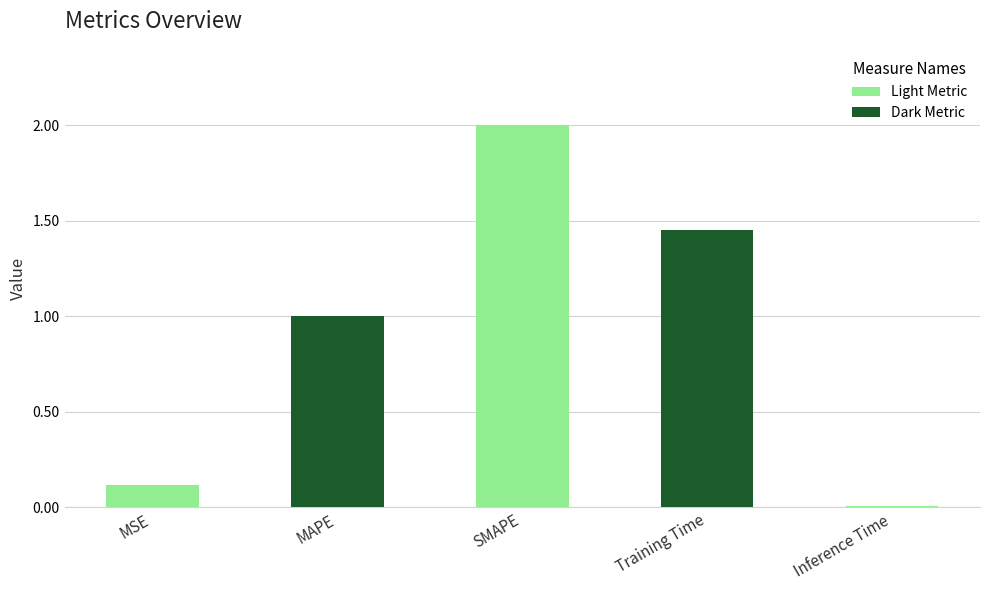

Which category has the lowest value across all series?

Inference Time